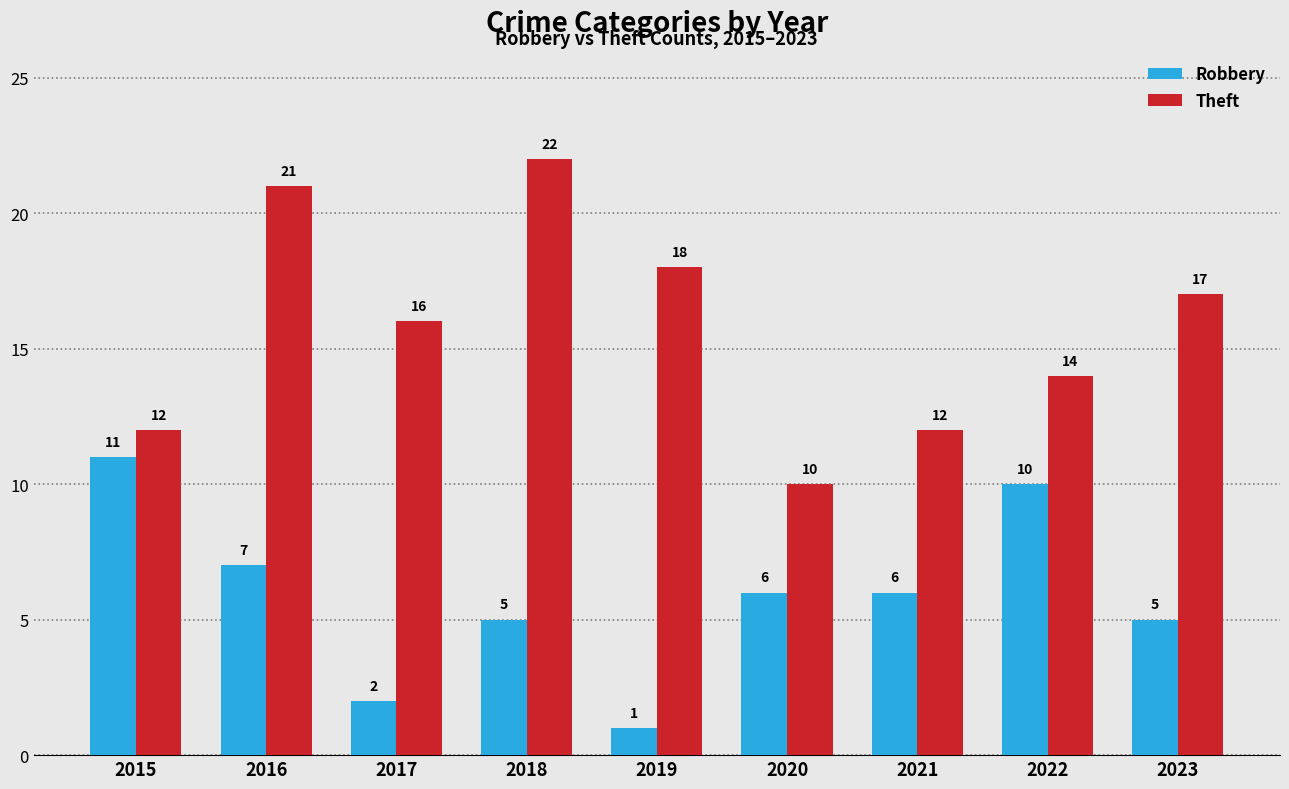

Which series changed the most between 2019 and 2022?

Robbery